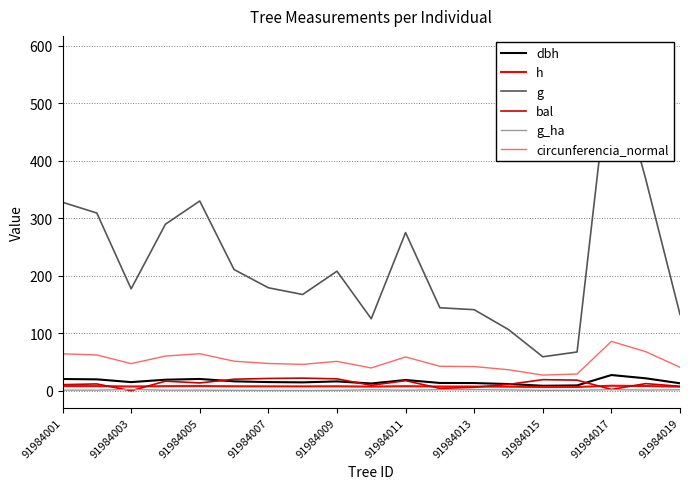

How many interior local peaks does the g_ha series have?

5